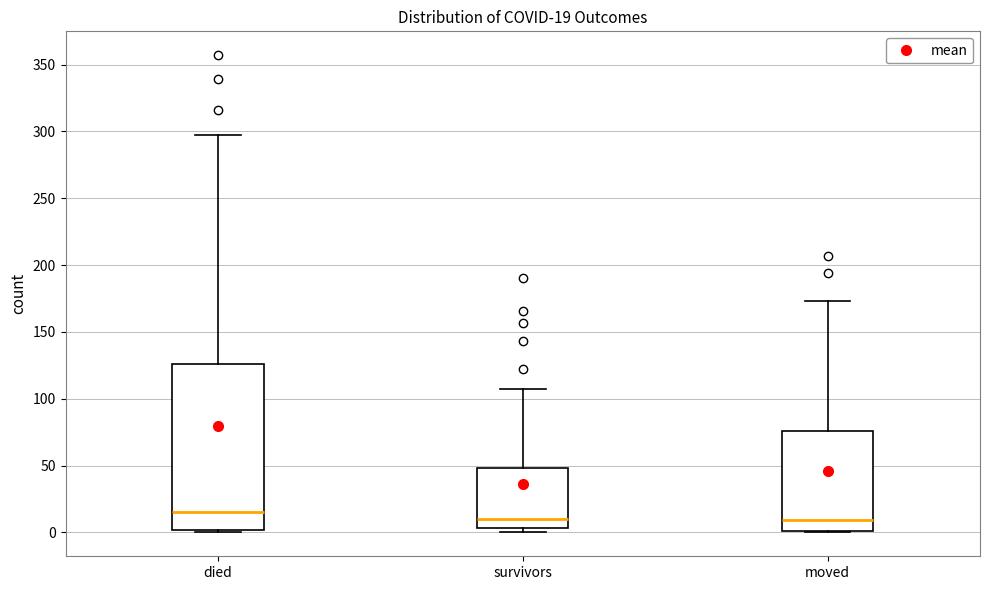

Comparing the boxes themselves (not the whiskers), which one is the tallest?

died